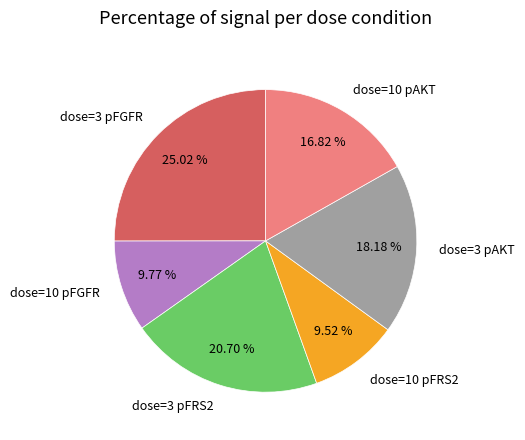

What is the ratio of the value at dose=3 pFRS2 to the value at dose=3 pFGFR?

0.8